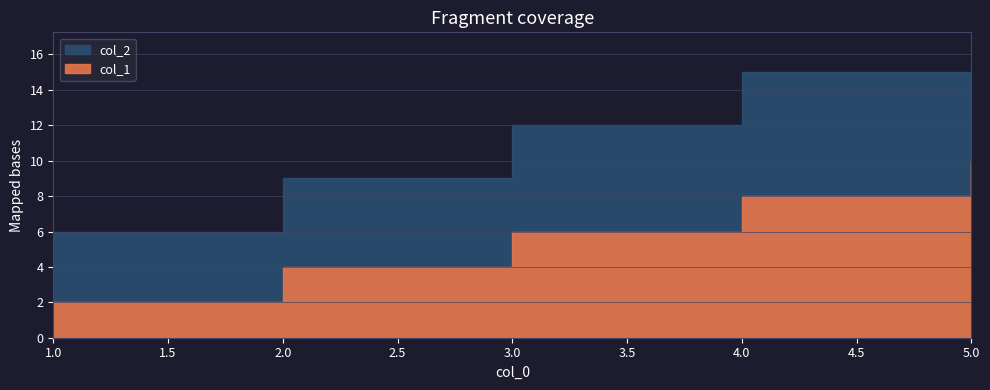

What is the highest value of the col_1 series?

10